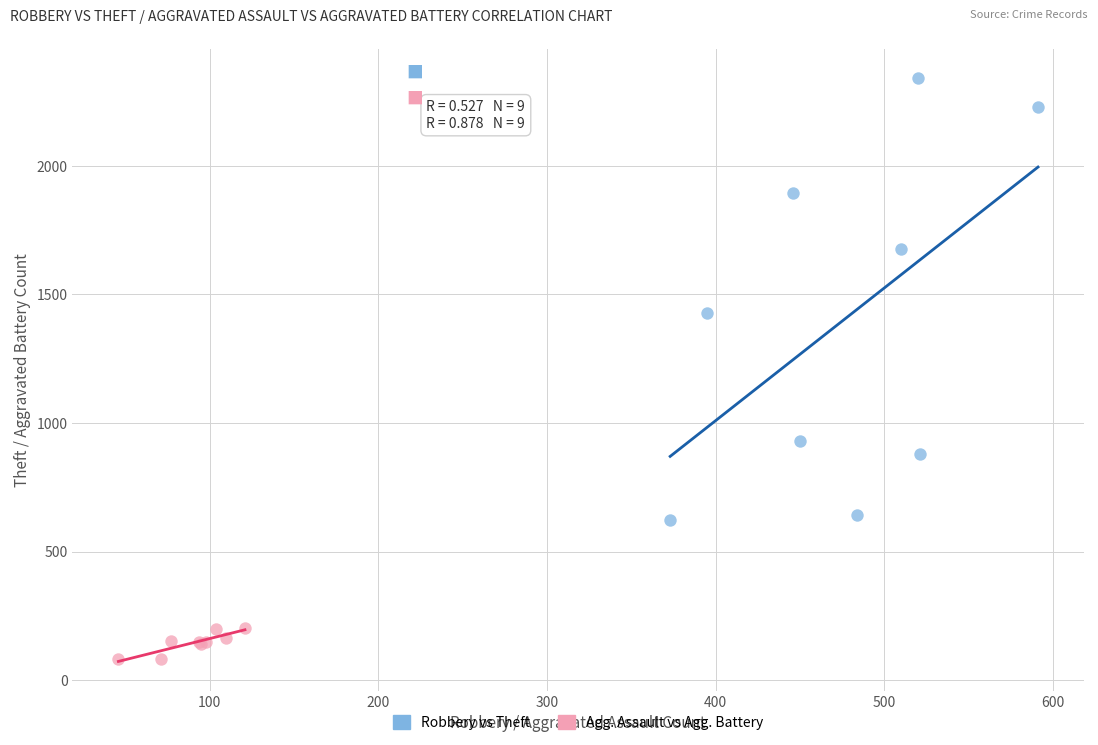

What are all the series names shown in the legend?

Robbery vs Theft, Agg. Assault vs Agg. Battery